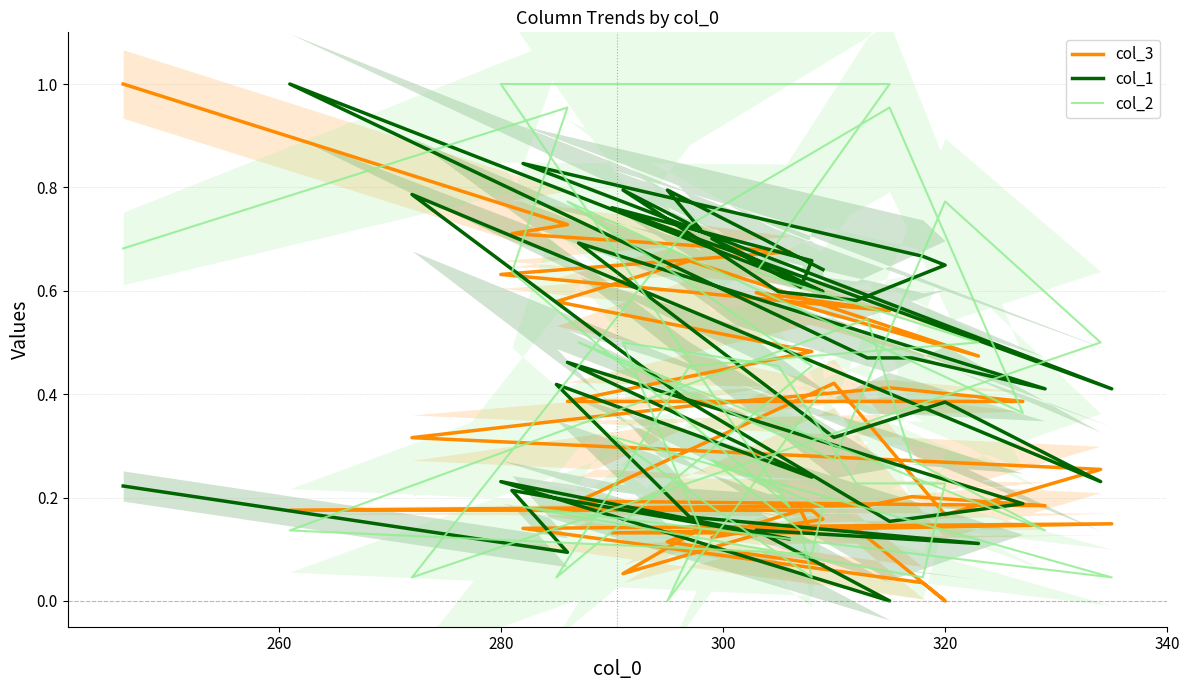

Is it true that col_3 equals 0.8 at 33?

False